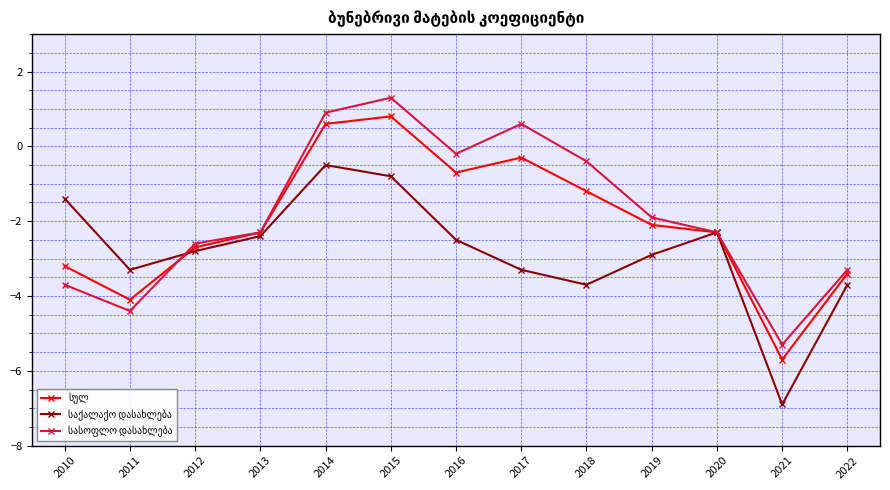

What is the total value across all series at 2021?

-17.9